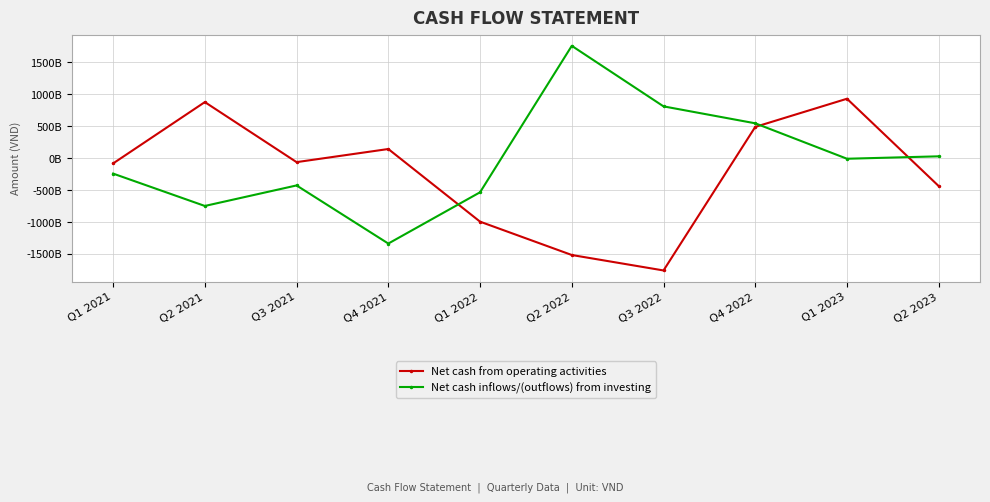

What is the label of the 3rd point from the left?

Q3 2021